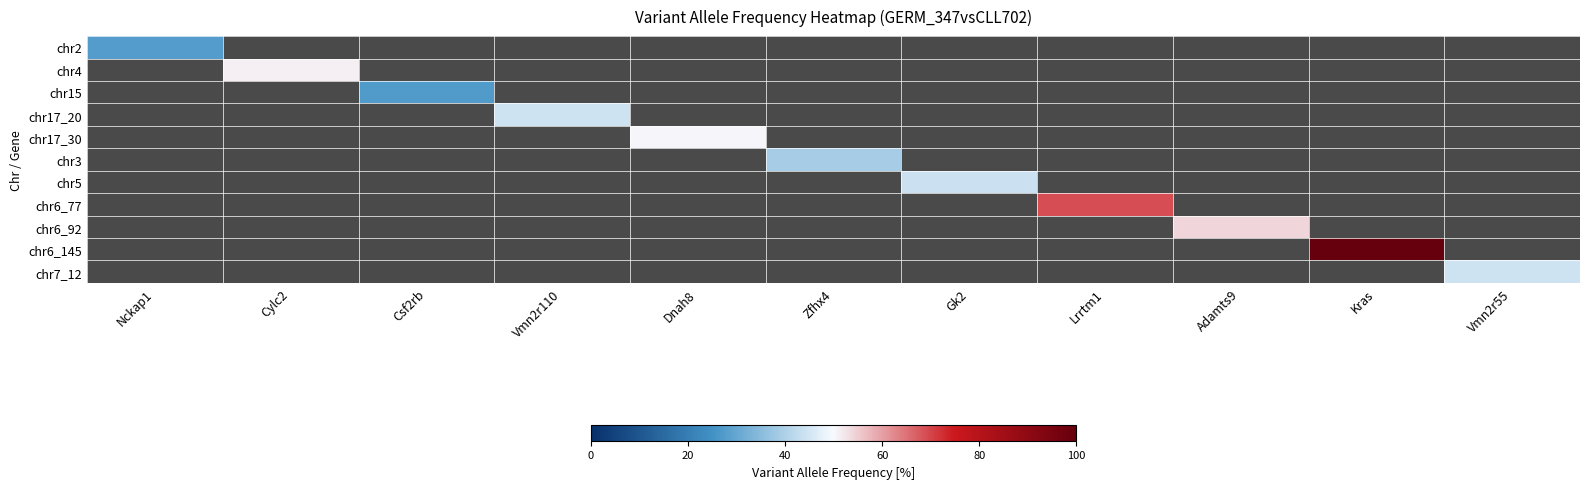

At which category is the sum across all series the highest?

Kras